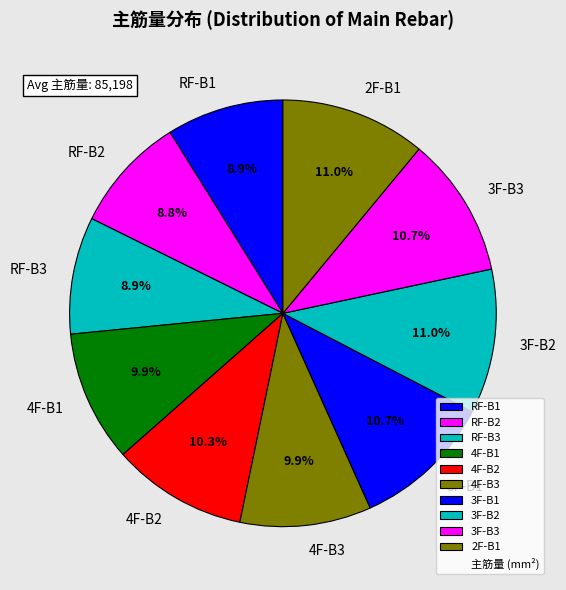

What percentage is the RF-B2 slice, to the nearest percent?

9%